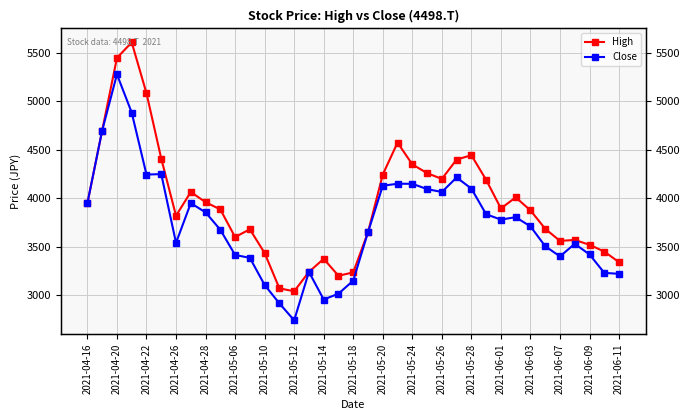

What is the spread (max minus min) of values at 2021-06-01?

115